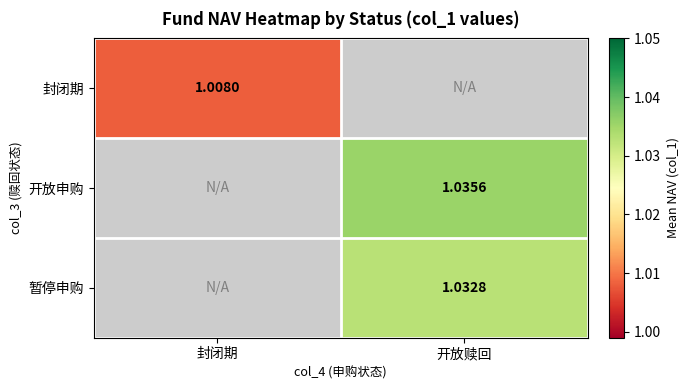

Which category has the highest value in the 开放申购 series?

封闭期